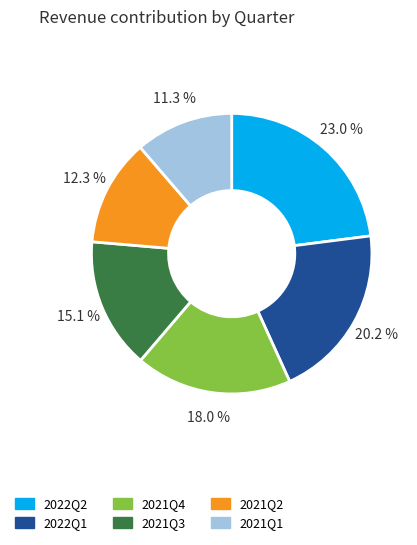

Is there a majority slice in this chart?

No